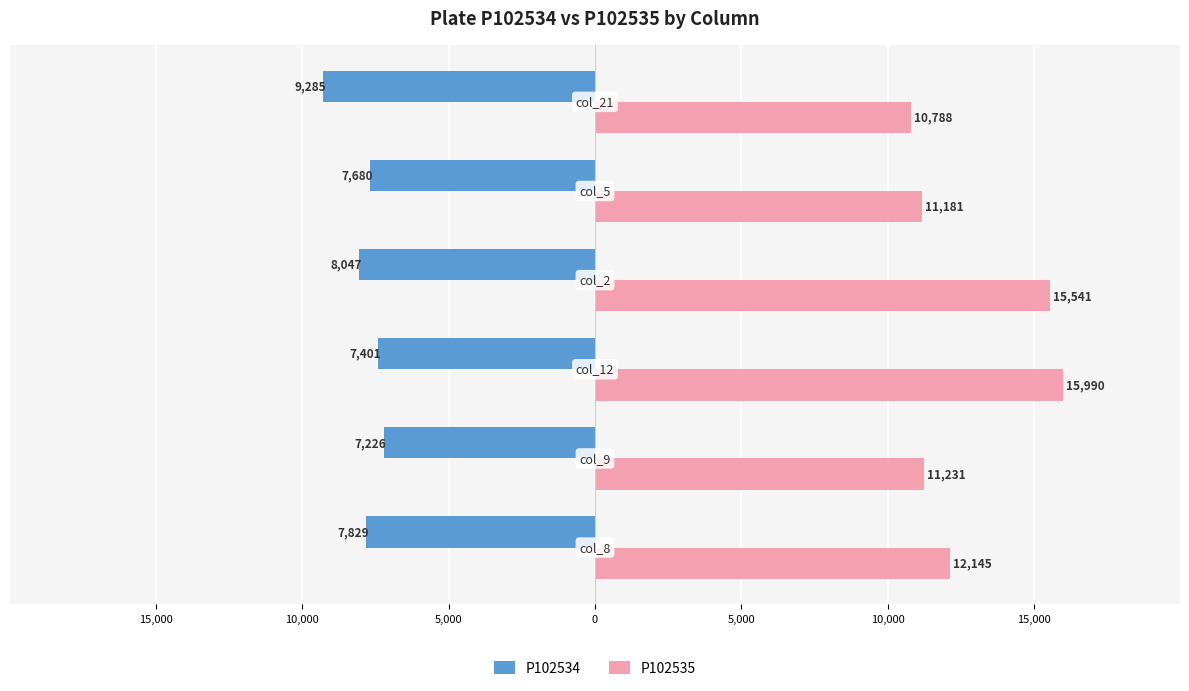

What is the lowest value of the P102535 series?

10788